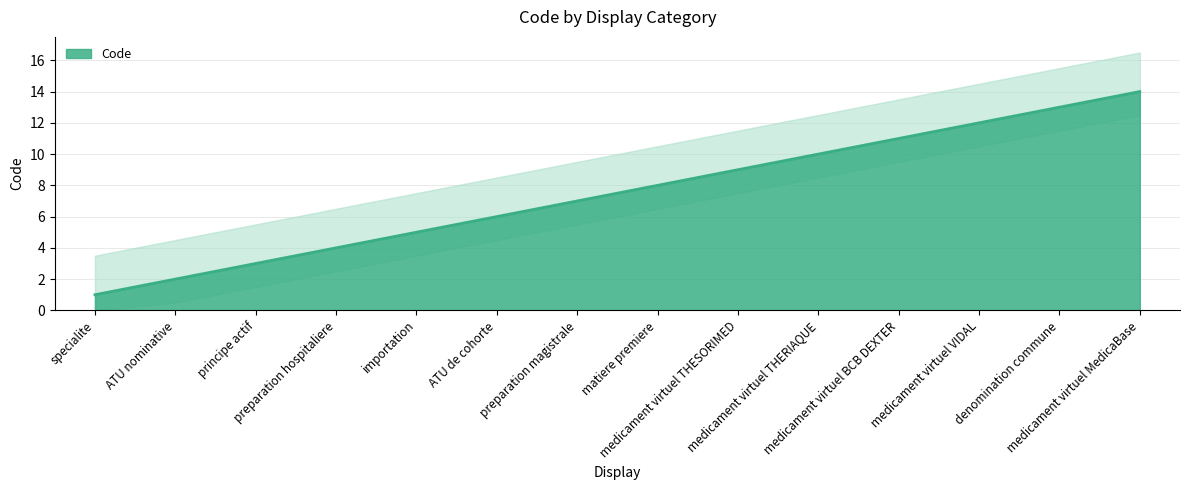

What is the change in value from specialite to medicament virtuel THESORIMED?

+8